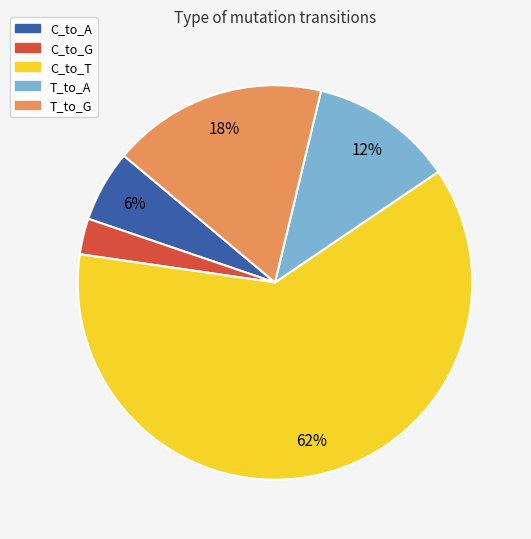

What is the smallest slice in the pie chart?

C_to_G